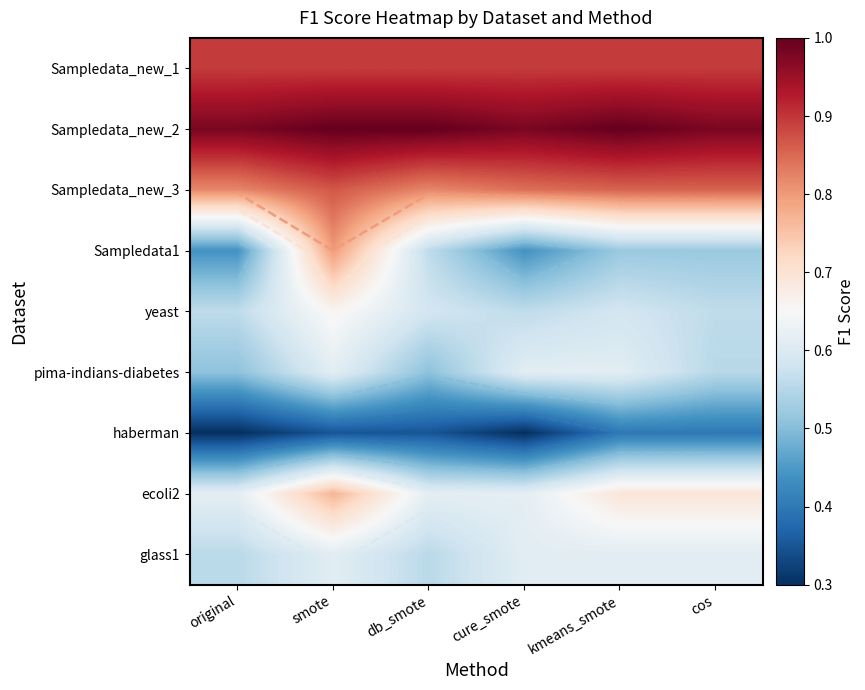

List the series in order of their peak value, lowest first.

haberman, glass1, pima-indians-diabetes, yeast, ecoli2, Sampledata1, Sampledata_new_3, Sampledata_new_1, Sampledata_new_2